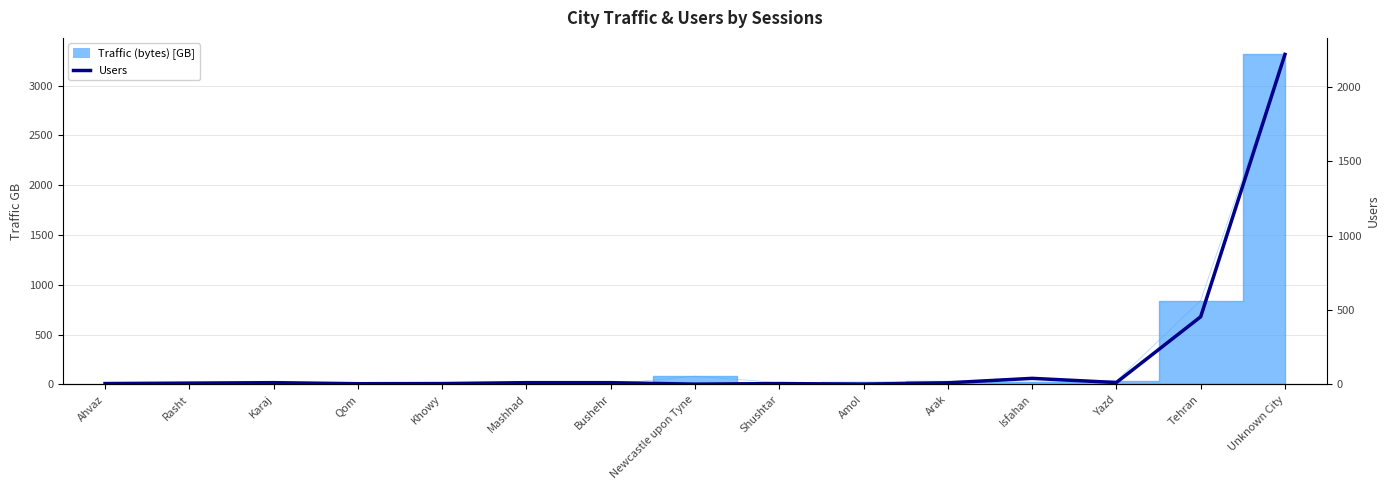

The chart shows a value of 9 at Rasht. True or false?

True